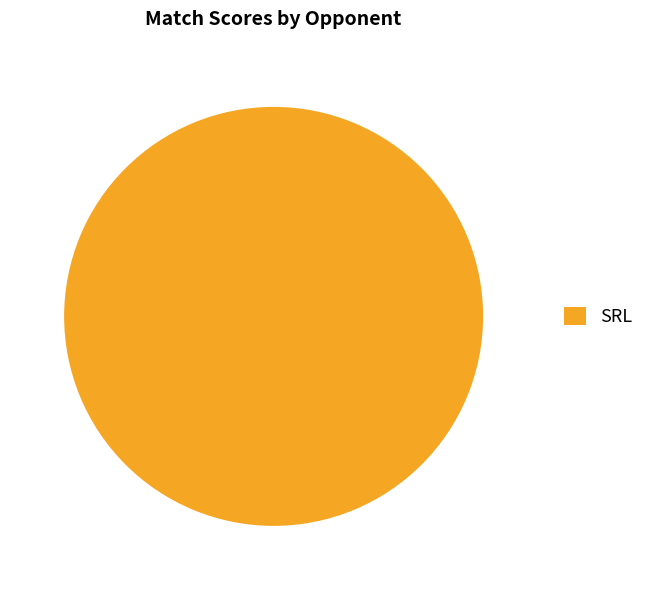

The SRL slice represents 87% of the pie. True or false?

False